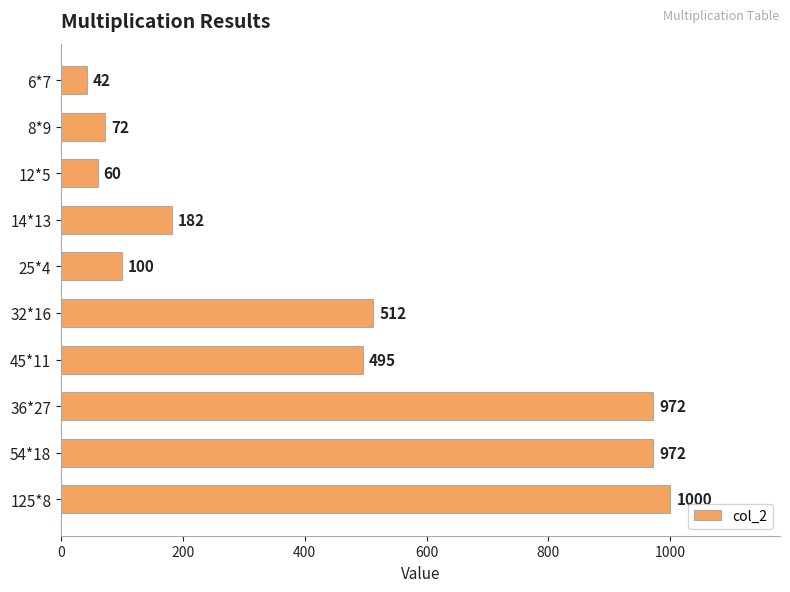

What is the label of the 5th bar from the bottom?

32*16